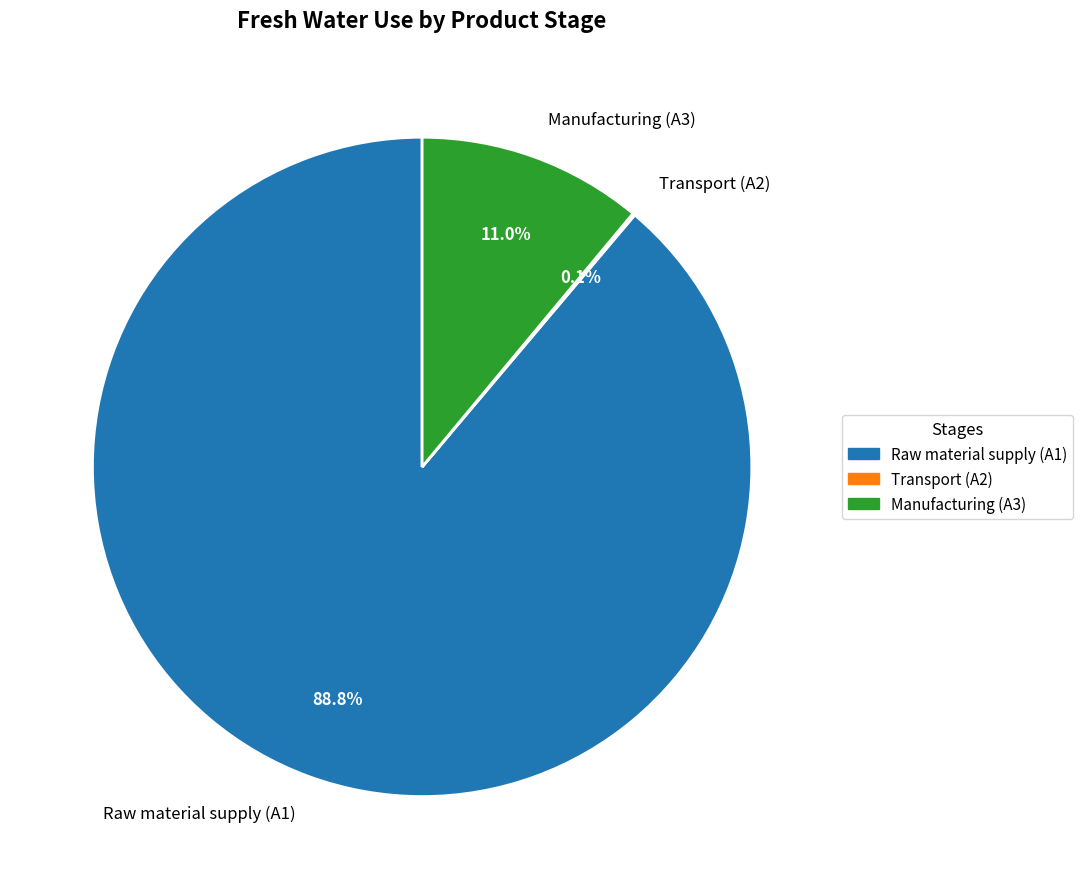

To the nearest percent, what portion does Raw material supply (A1) represent?

89%